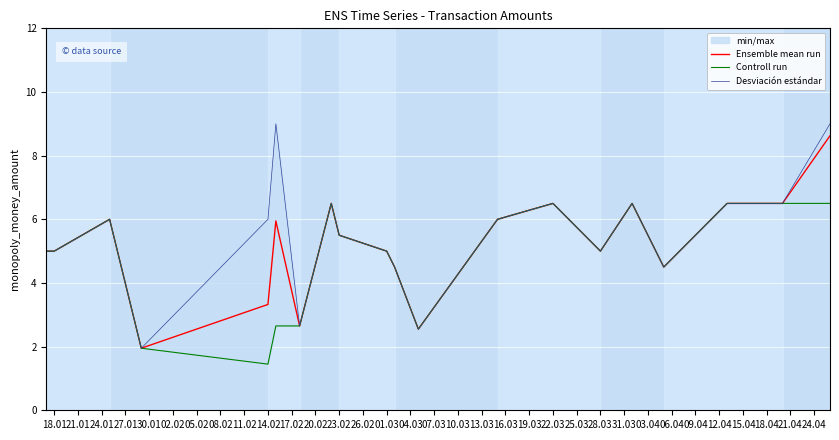

What is the approximate value of Ensemble mean run at 22.03?

6.5